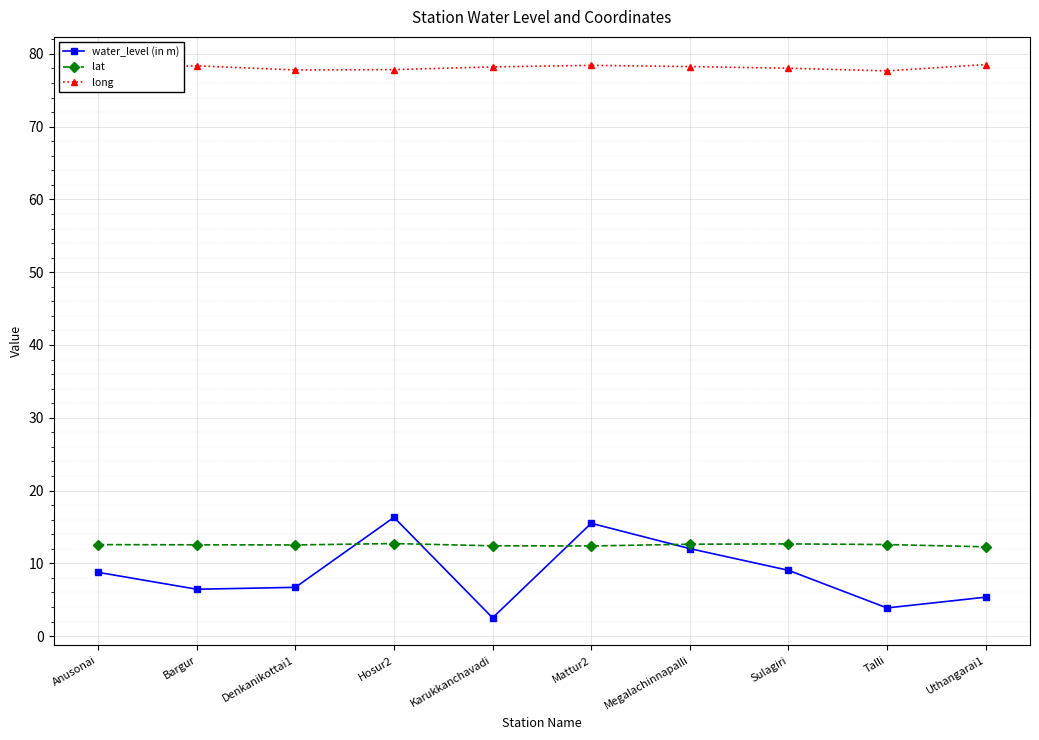

Rank the series at Anusonai from lowest to highest value.

water_level (in m), lat, long